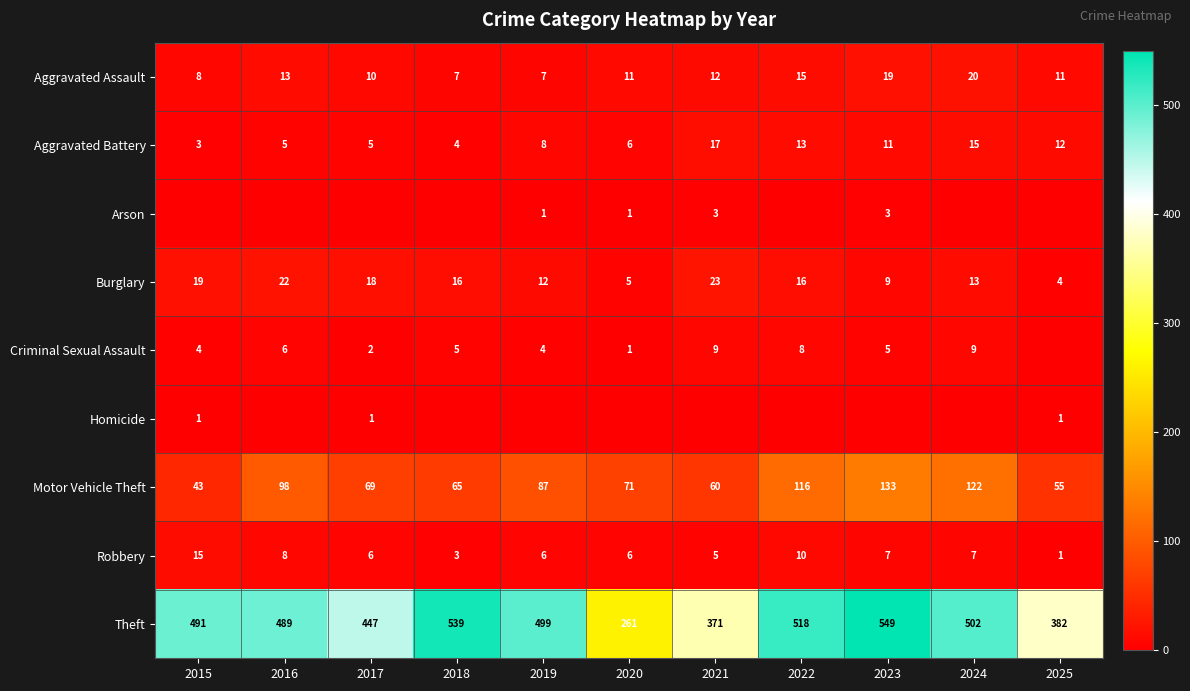

Which label corresponds to the smallest value in the chart?

2015